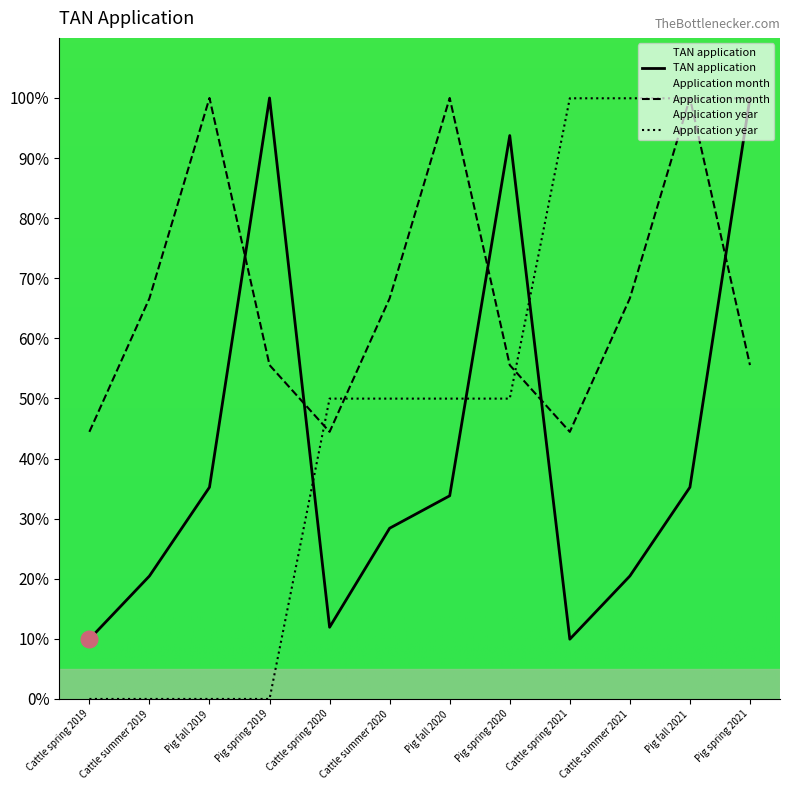

The TAN application series shows 33.8 at Pig fall 2020. True or false?

True